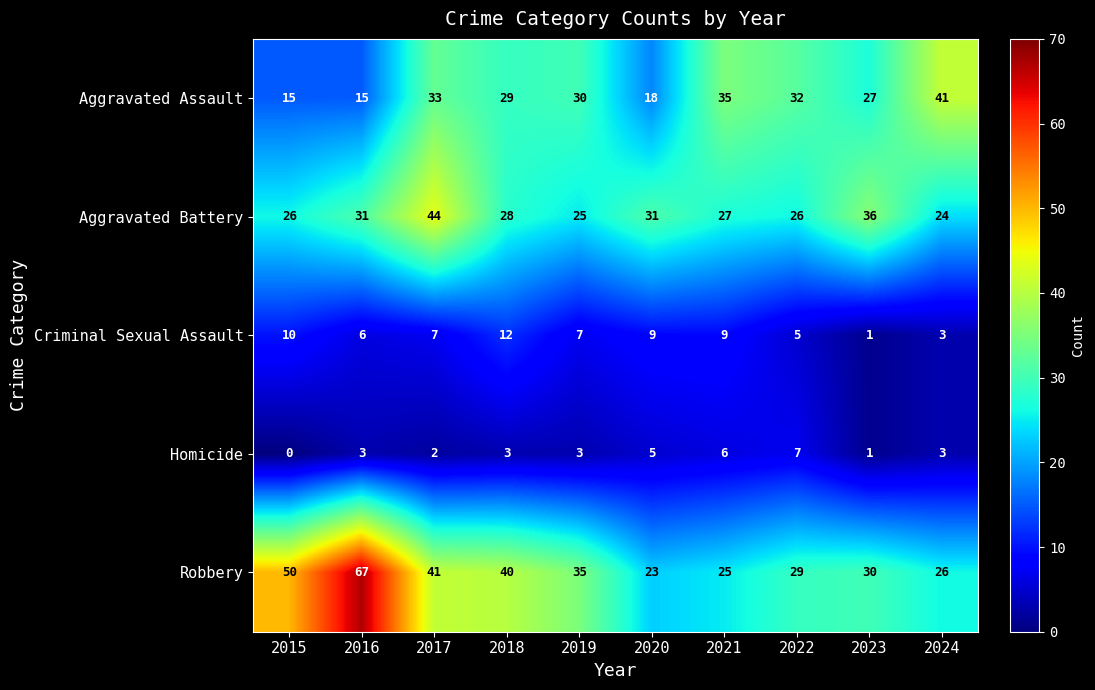

Count the Homicide values in the range 2 to 5.

6